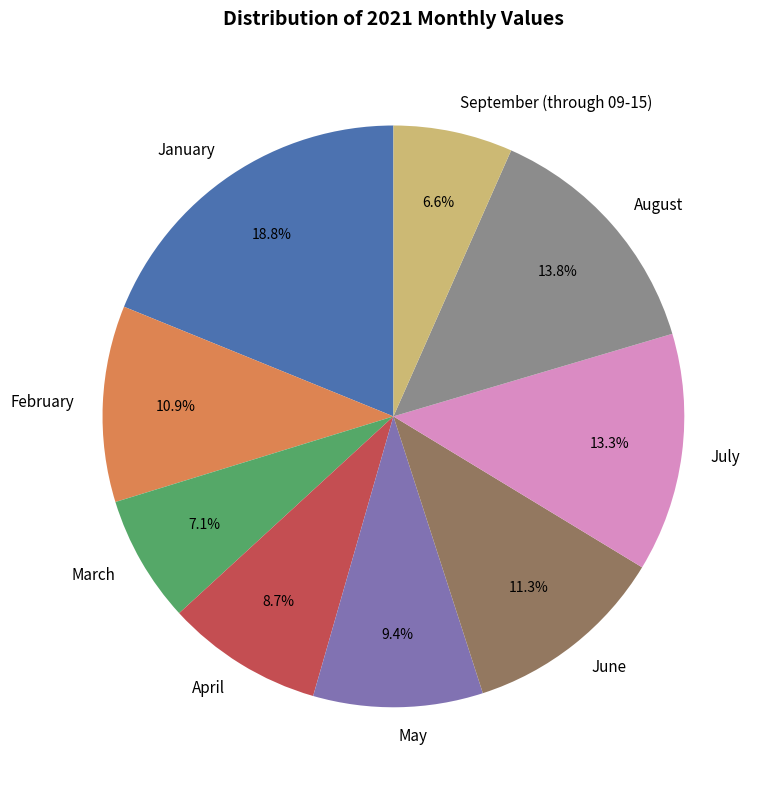

Is there any slice that represents more than half of the pie?

No